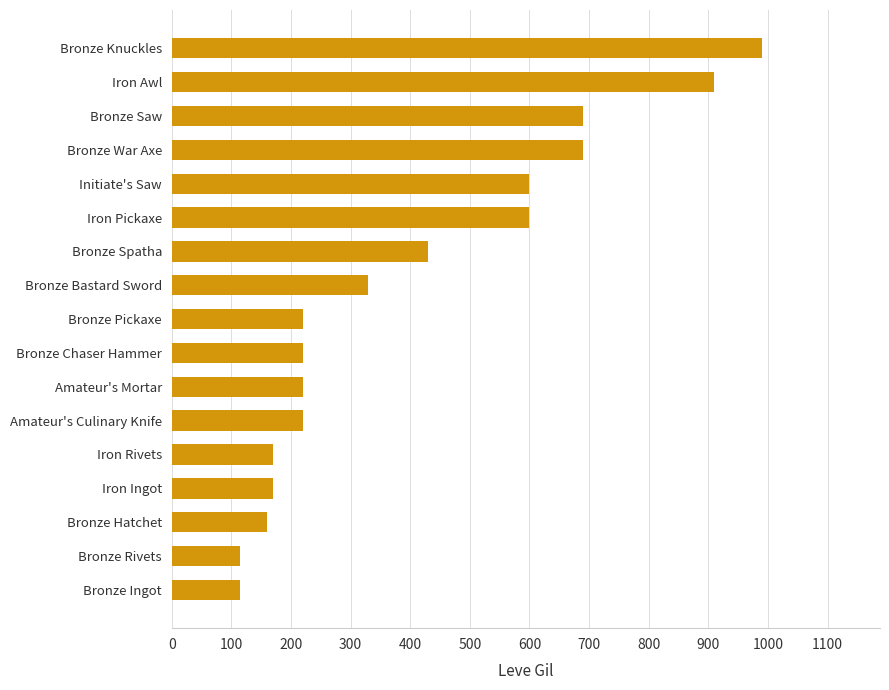

What is the approximate value at Iron Rivets?

170